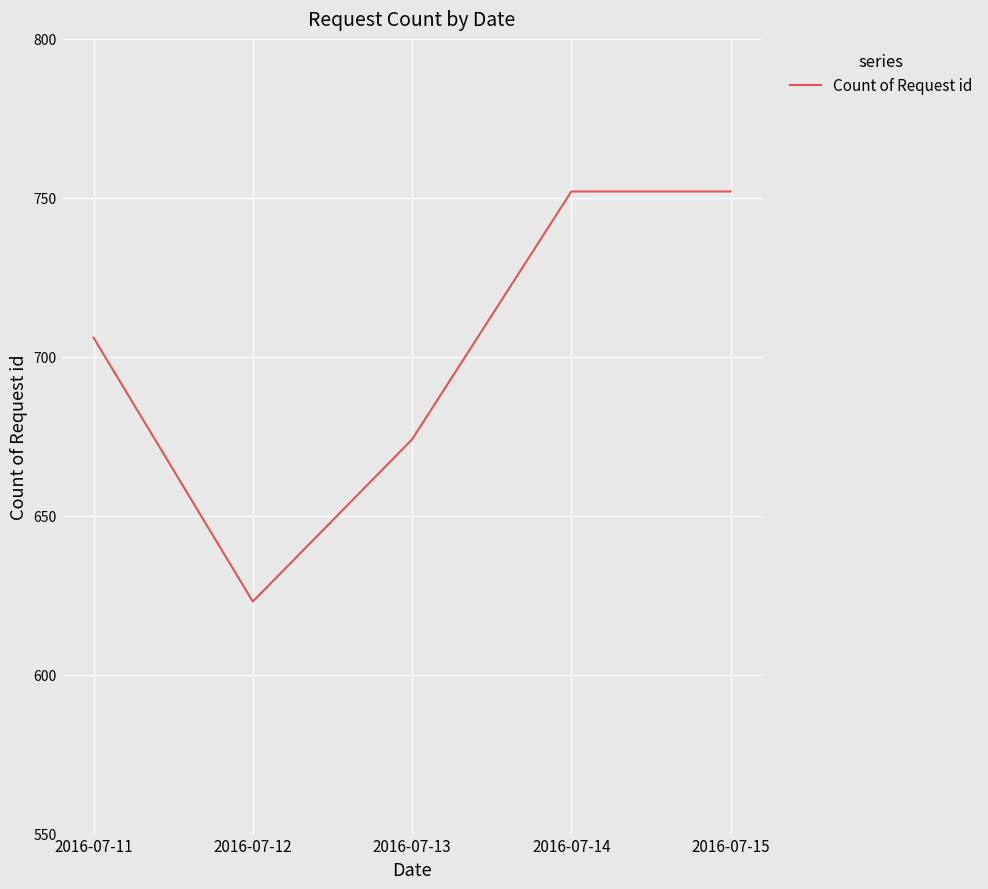

What is the change in value from 2016-07-12 to 2016-07-14?

+129